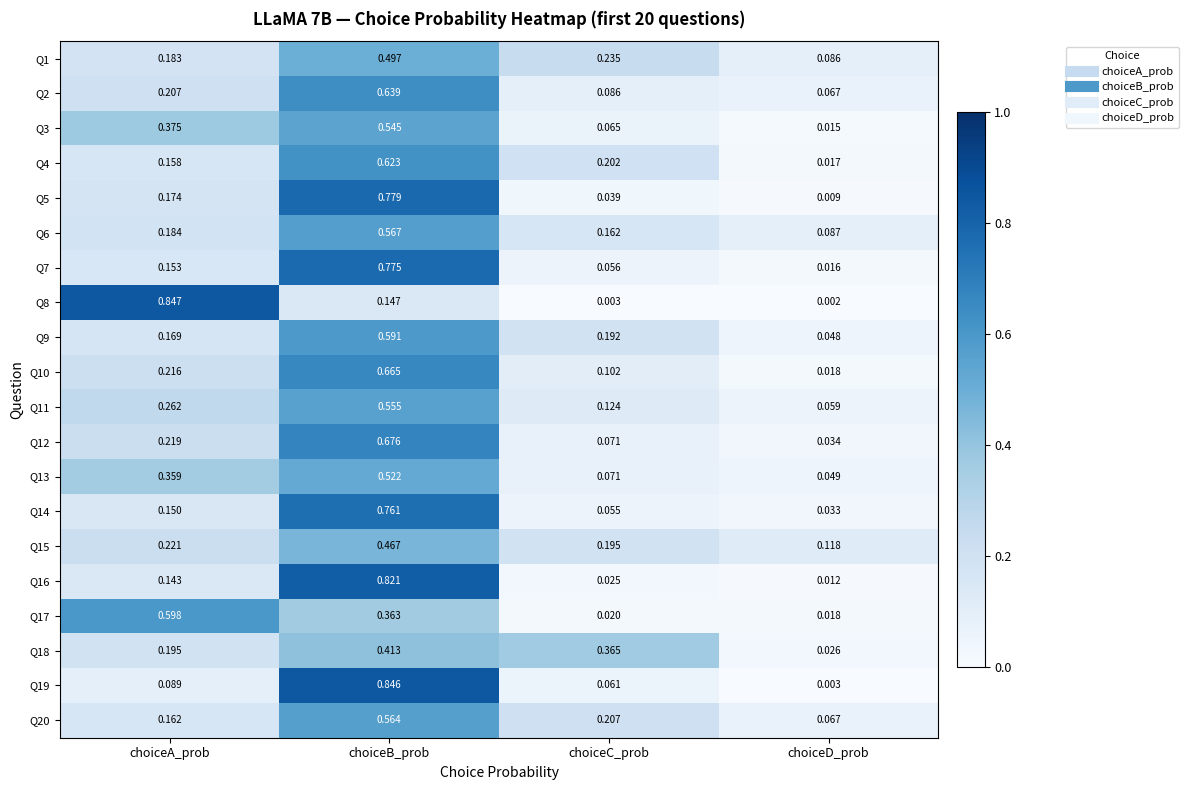

How many series are shown in this chart?

20